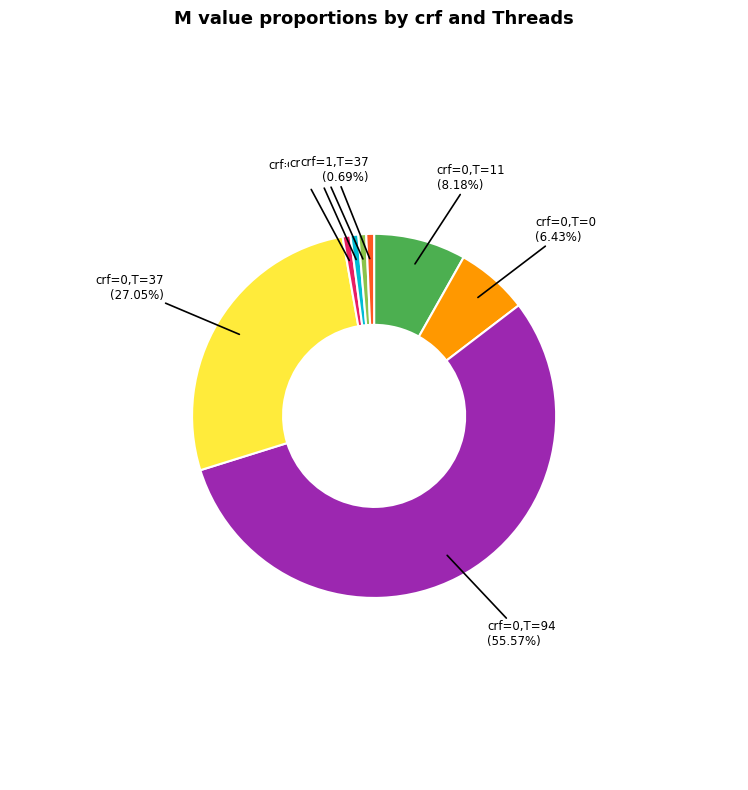

Count the number of slices in the pie.

8